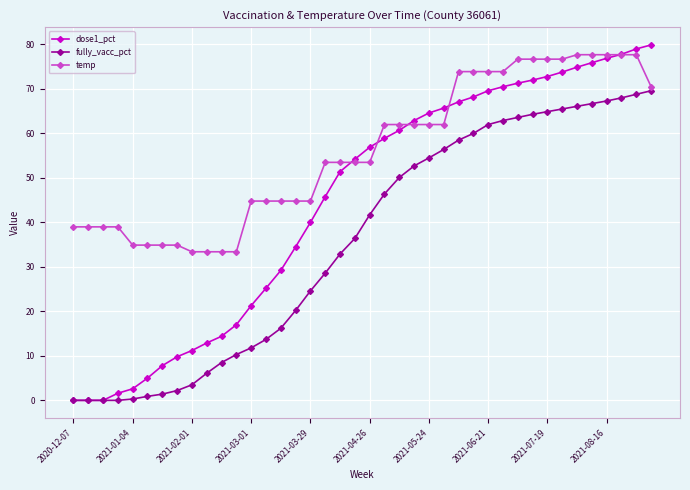

Which series has the largest total across all categories?

temp